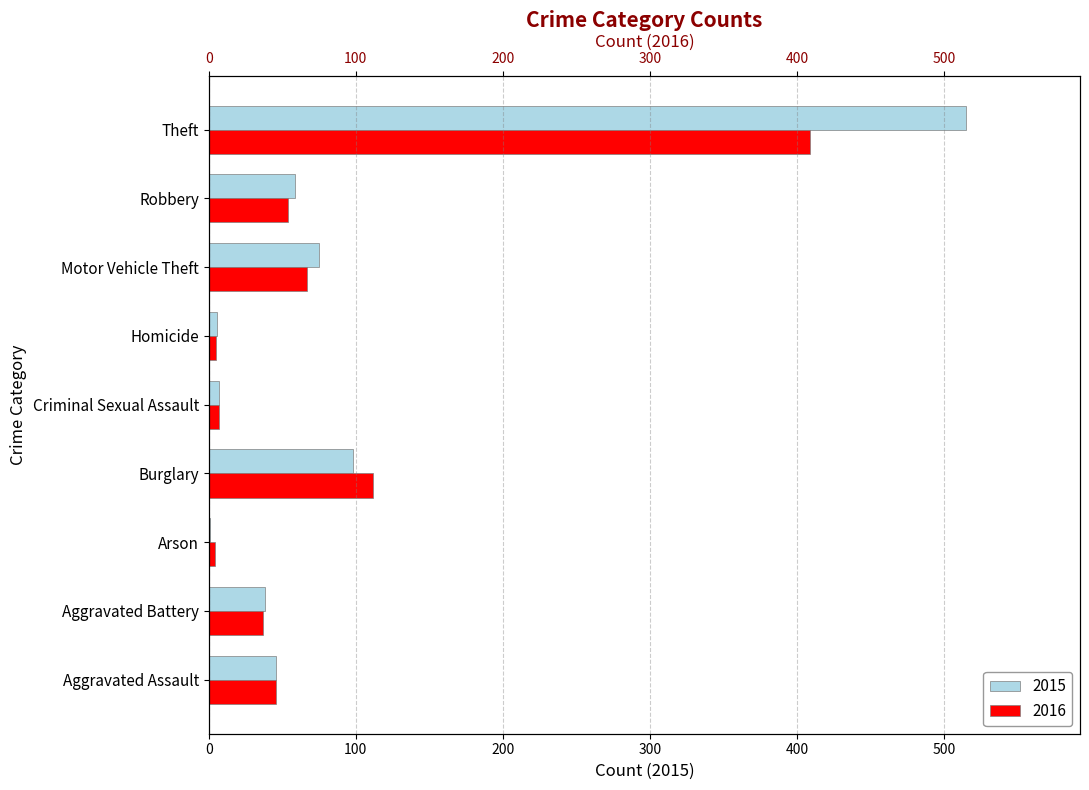

What are all the series names shown in the legend?

2015, 2016